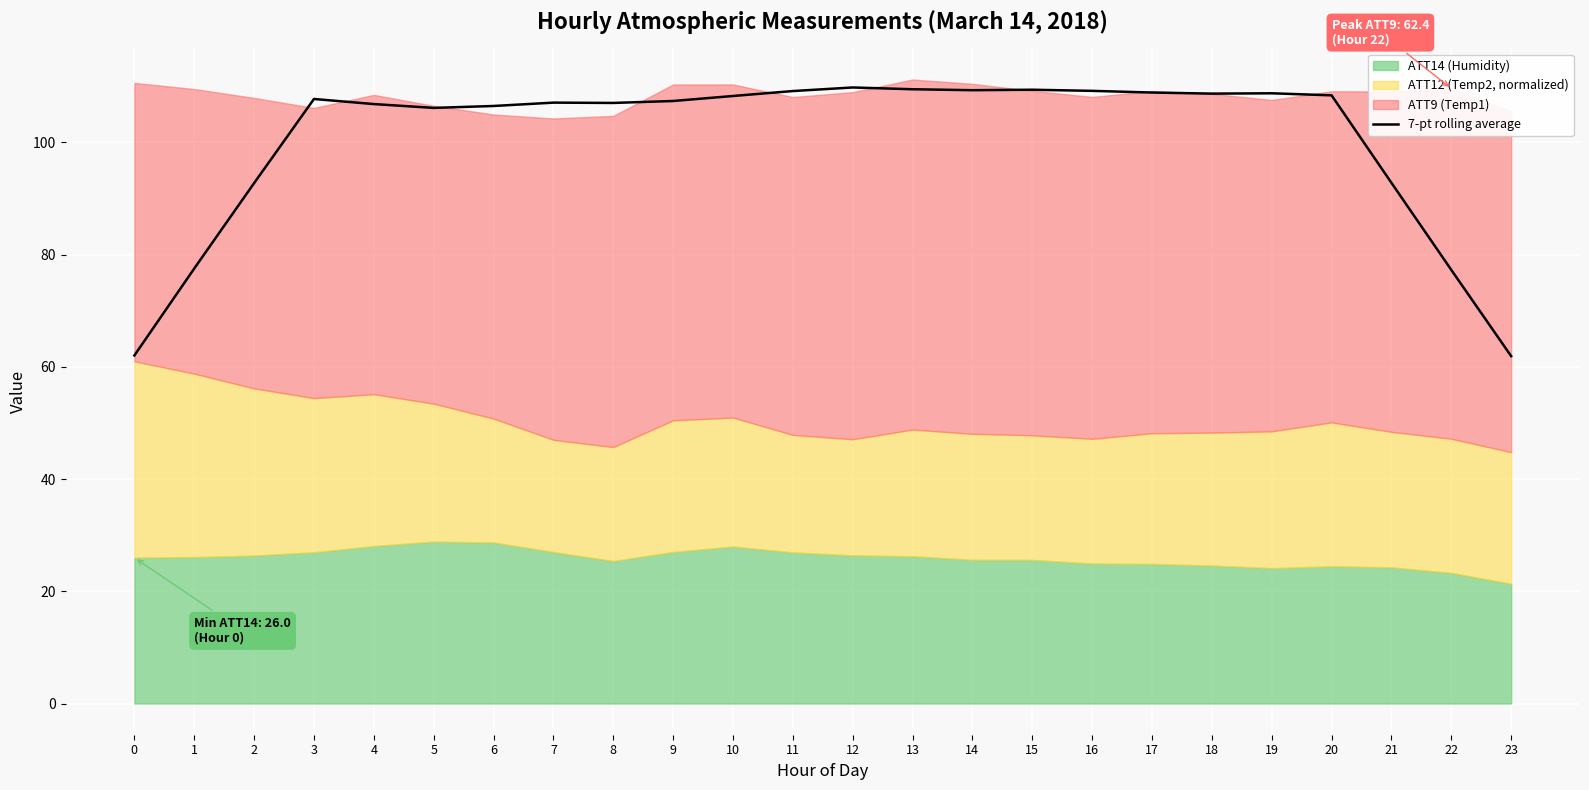

List the labels in order of value, smallest first.

23, 0, 22, 1, 2, 21, 5, 6, 4, 8, 7, 9, 3, 10, 20, 18, 19, 17, 11, 16, 14, 15, 13, 12